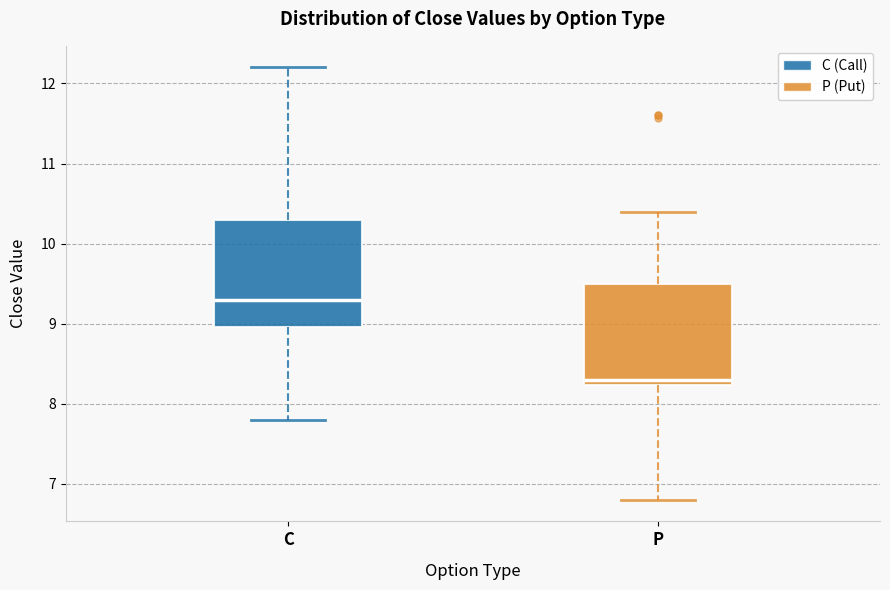

Which box has the lowest median line?

P